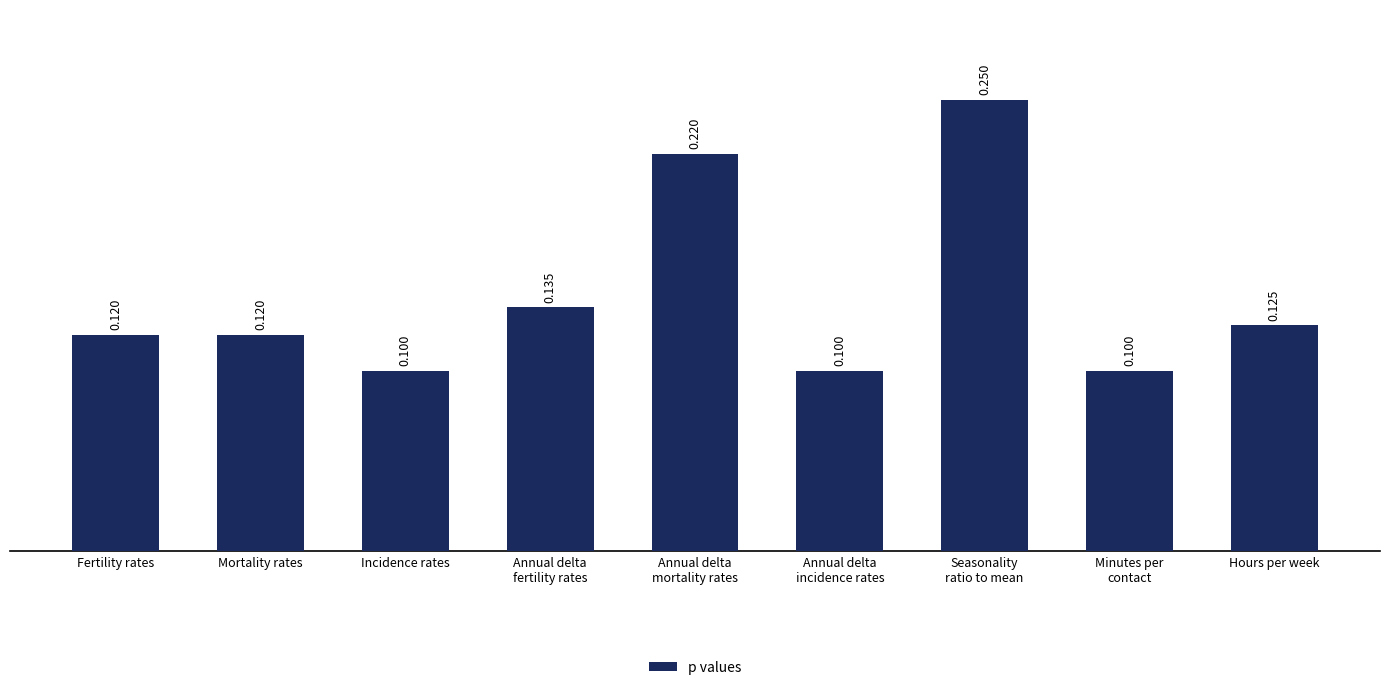

Count the number of categories in the chart.

9